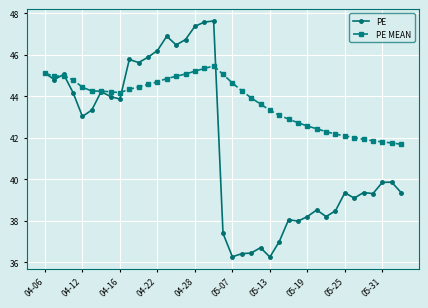

Which series has the widest spread of values?

PE